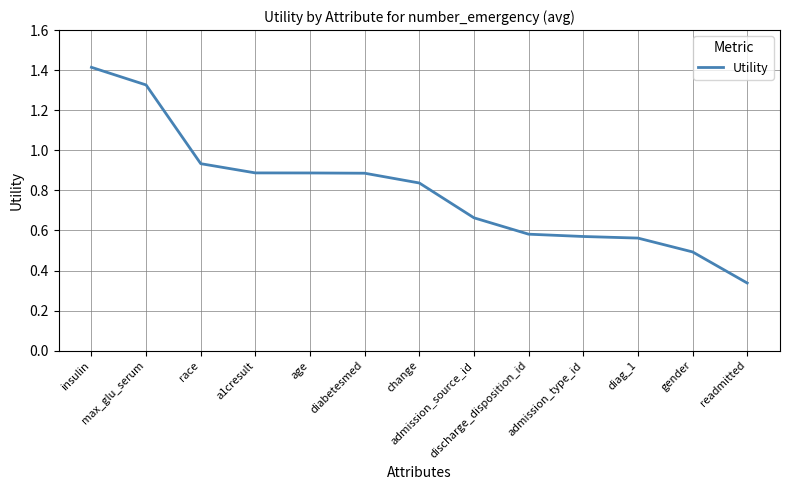

What is the difference between the maximum and minimum values?

1.1